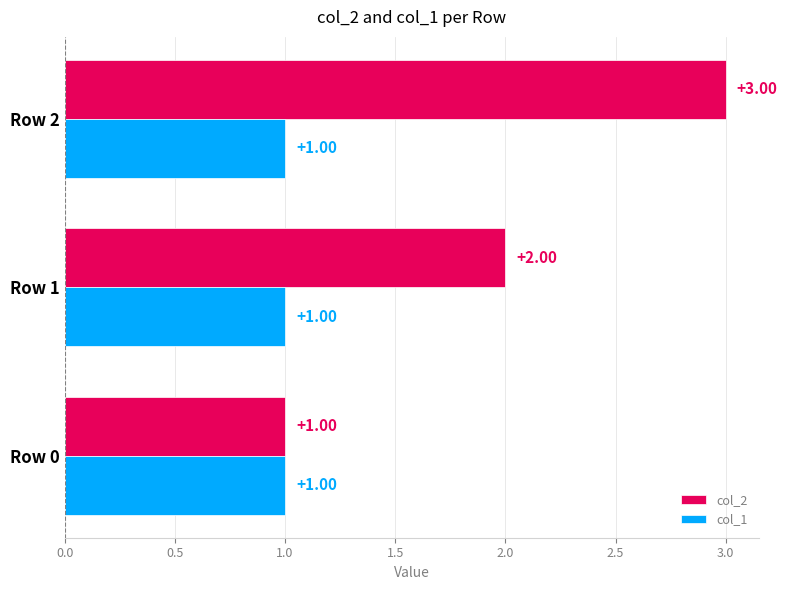

What is the minimum value shown in the chart?

1